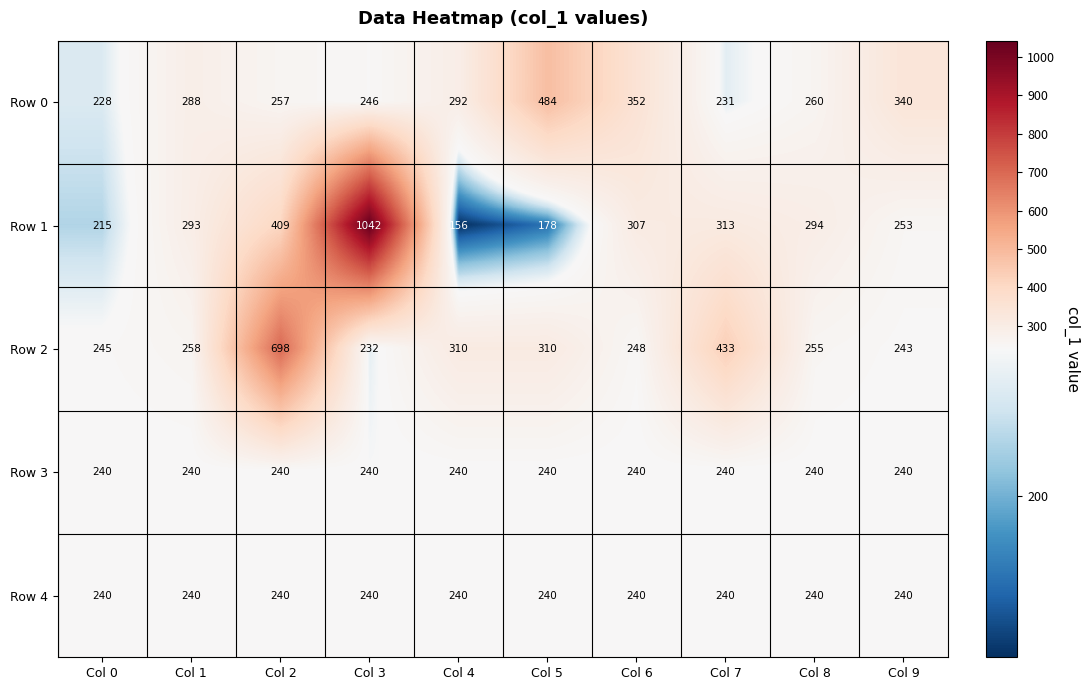

How many distinct data groups are displayed?

5